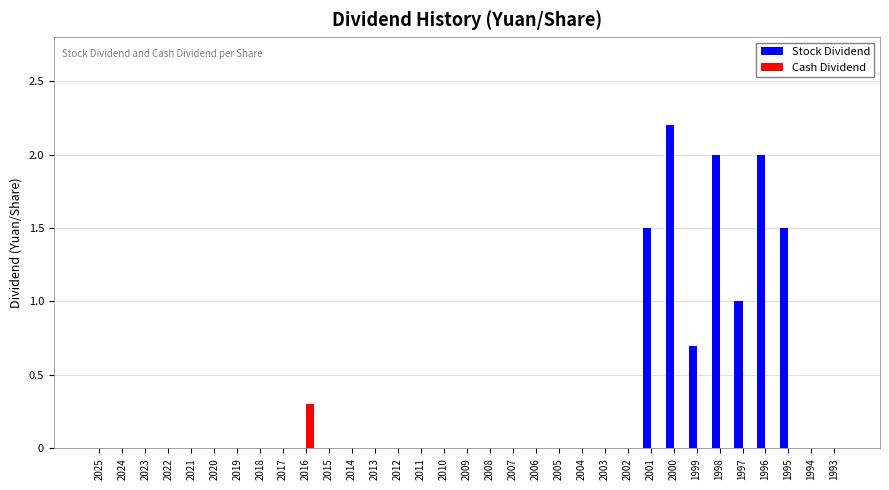

At which label does Cash Dividend reach its peak?

2016